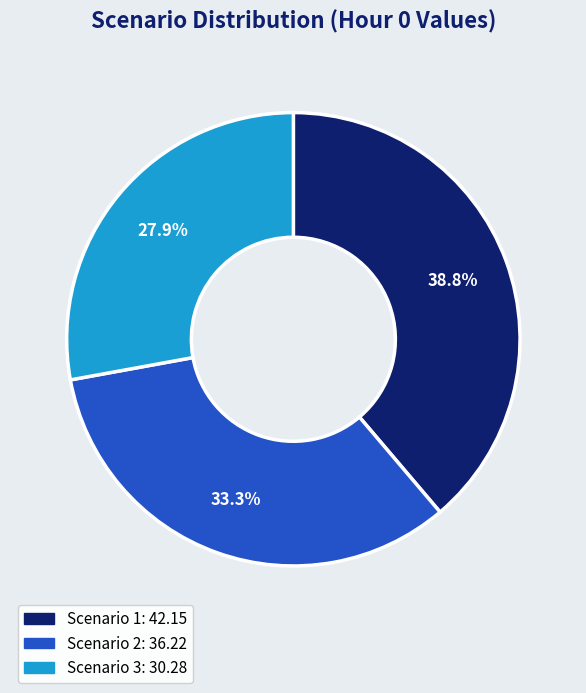

Rank the categories by value from lowest to highest.

Scenario 3, Scenario 2, Scenario 1